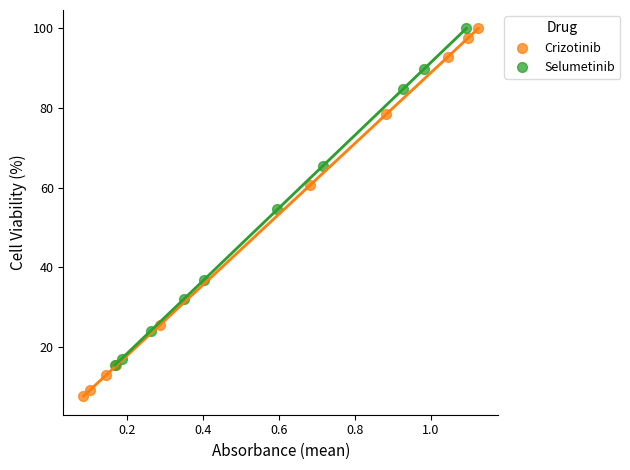

Which series has the widest spread of Y values?

Crizotinib